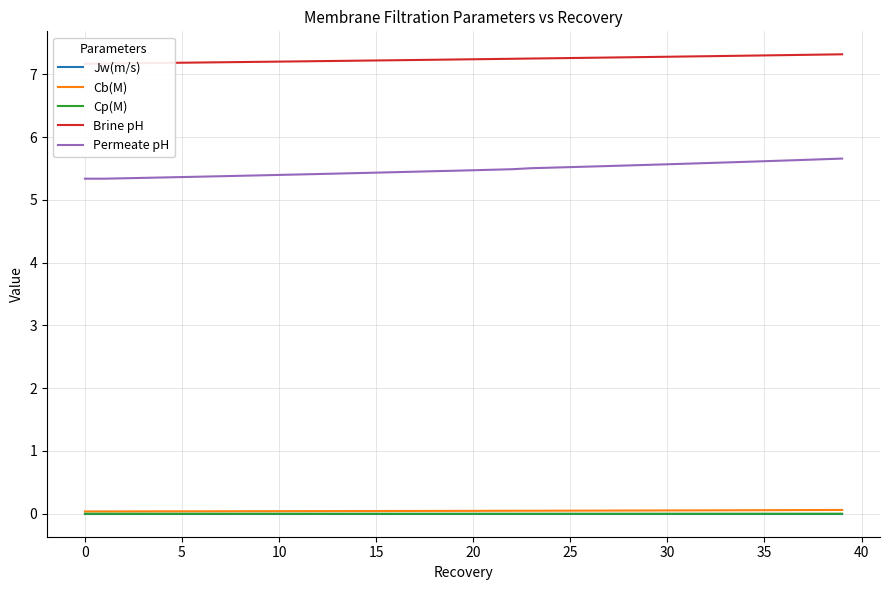

True or false: Cb(M) and Brine pH intersect in this chart.

False